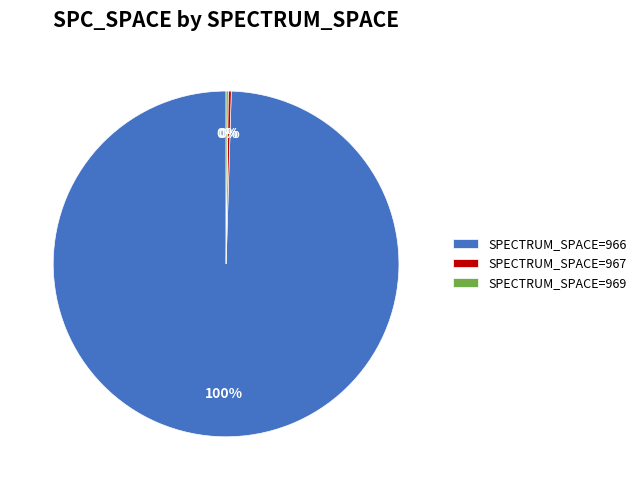

What is the largest slice in the pie chart?

SPECTRUM_SPACE=966